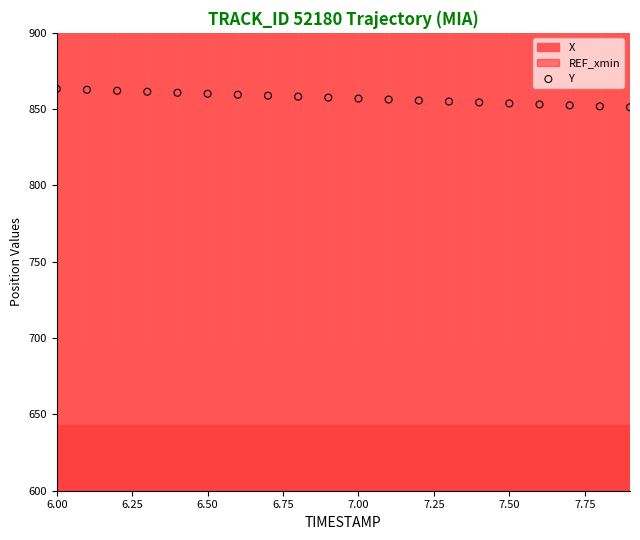

What is the range of Y values (max minus min)?

12.1